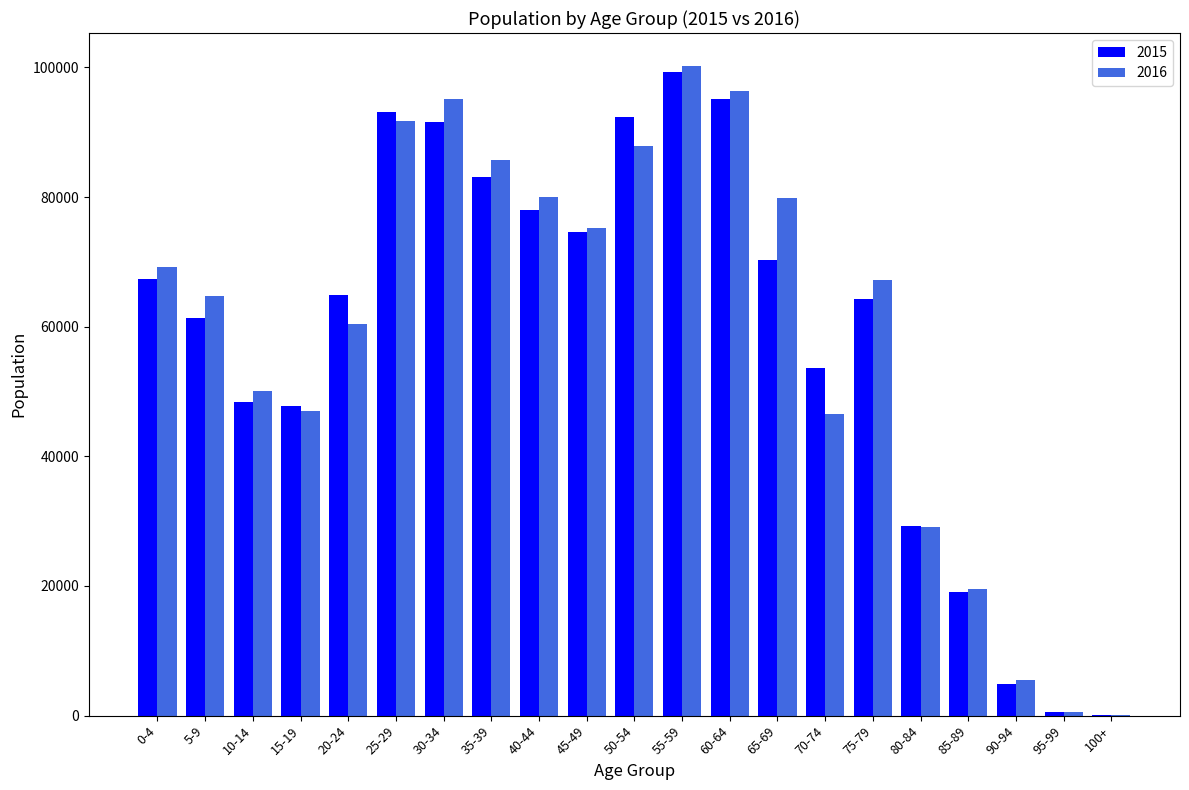

Which series has the largest range (max minus min)?

2016